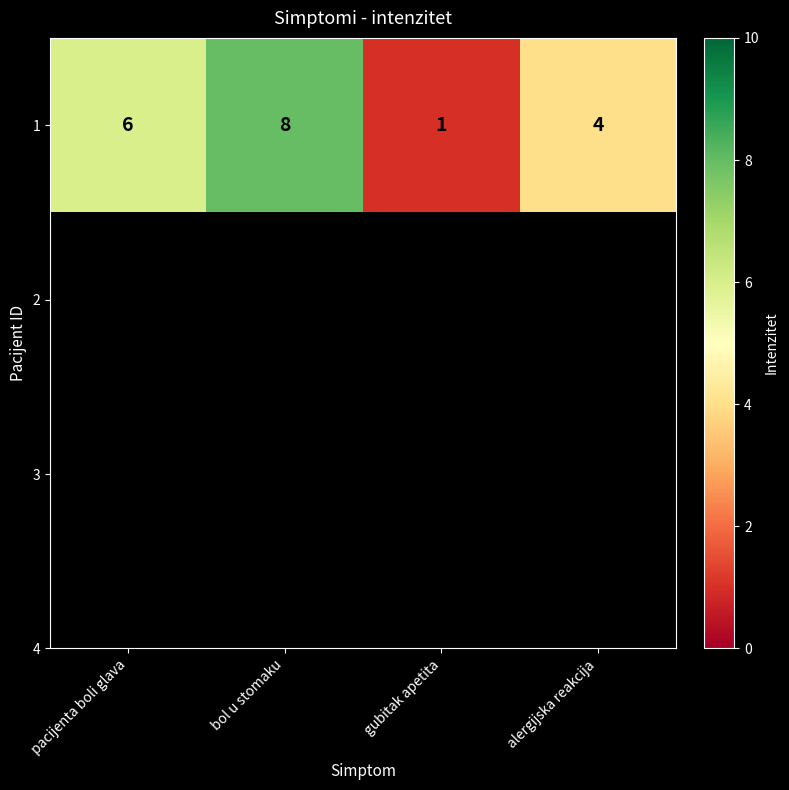

What is the difference between the values at bol u stomaku and pacijenta boli glava?

2